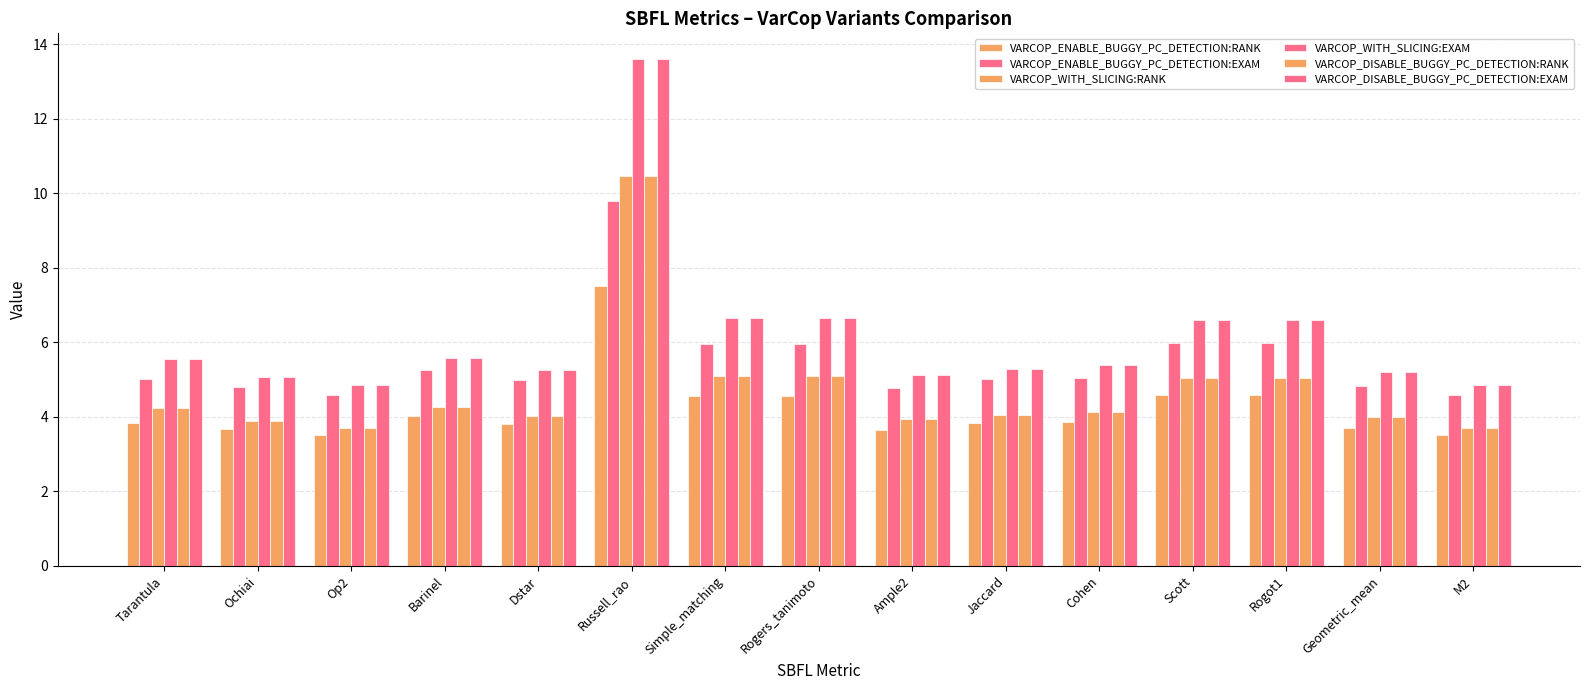

How many data points does each series have?

15